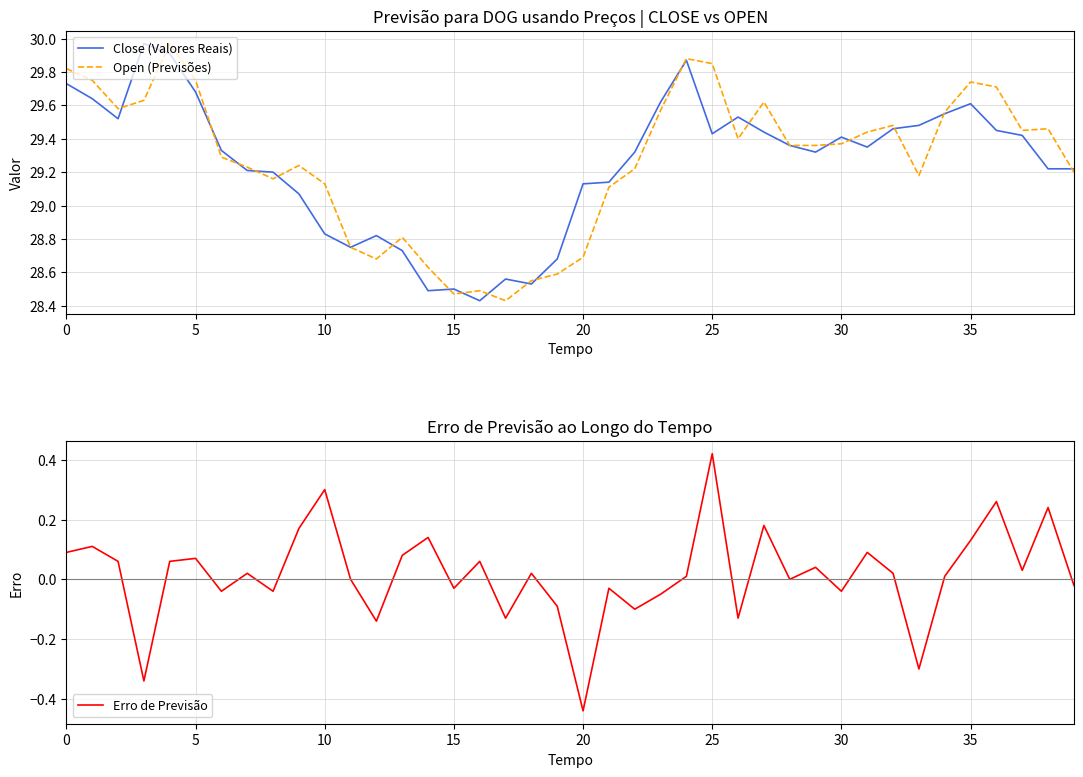

Reading right to left, list all the values displayed in this chart.

Close (Valores Reais): 29.2	29.2	29.4	29.5	29.6	29.5	29.5	29.5	29.4	29.4	29.3	29.4	29.4	29.5	29.4	29.9	29.6	29.3	29.1	29.1	28.7	28.5	28.6	28.4	28.5	28.5	28.7	28.8	28.8	28.8	29.1	29.2	29.2	29.3	29.7	29.9	30.0	29.5	29.6	29.7
Open (Previsões): 29.2	29.5	29.5	29.7	29.7	29.6	29.2	29.5	29.4	29.4	29.4	29.4	29.6	29.4	29.9	29.9	29.6	29.2	29.1	28.7	28.6	28.5	28.4	28.5	28.5	28.6	28.8	28.7	28.8	29.1	29.2	29.2	29.2	29.3	29.8	30.0	29.6	29.6	29.8	29.8
Erro de Previsão: -0.0	0.2	0.0	0.3	0.1	0.0	-0.3	0.0	0.1	-0.0	0.0	0.0	0.2	-0.1	0.4	0.0	-0.1	-0.1	-0.0	-0.4	-0.1	0.0	-0.1	0.1	-0.0	0.1	0.1	-0.1	0.0	0.3	0.2	-0.0	0.0	-0.0	0.1	0.1	-0.3	0.1	0.1	0.1